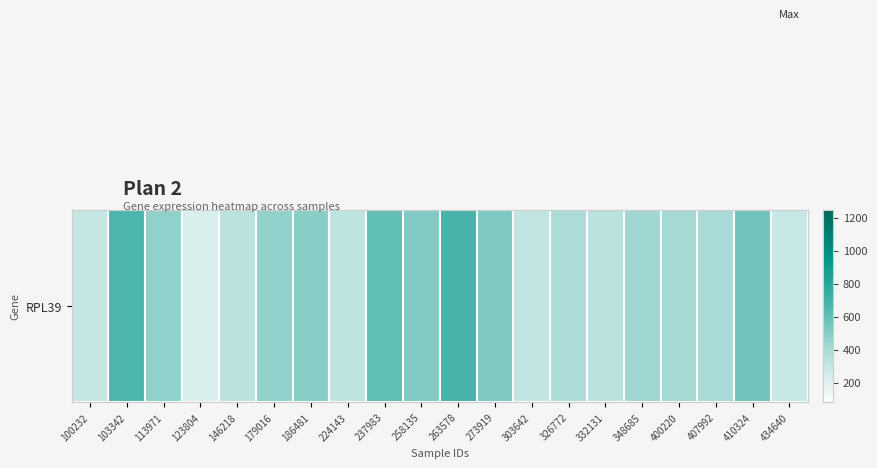

What is the approximate value at 146218?

337.3